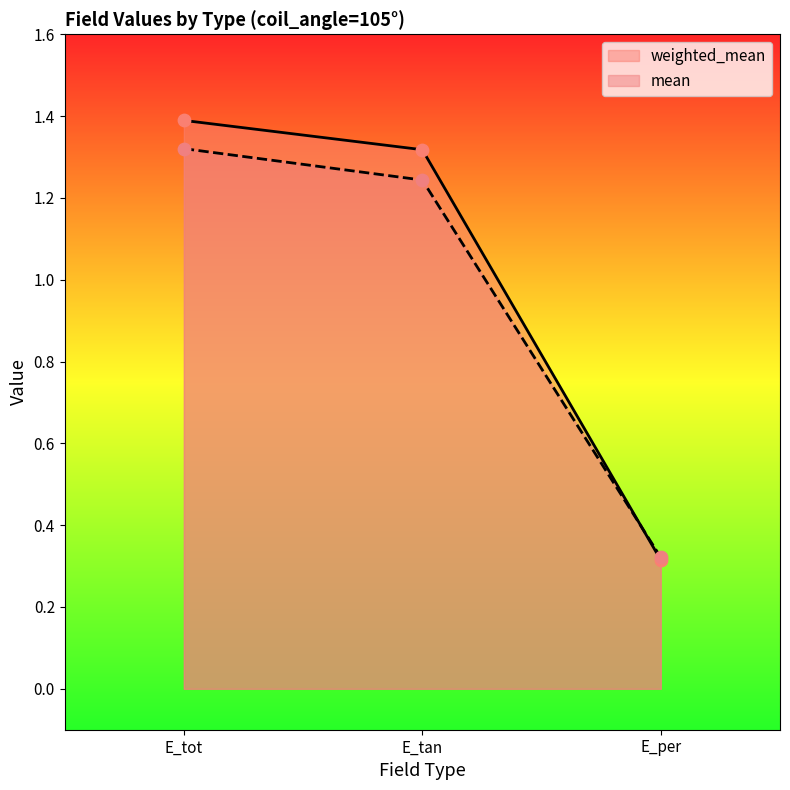

Is the value of weighted_mean at E_per greater than the value of mean at E_tot?

No